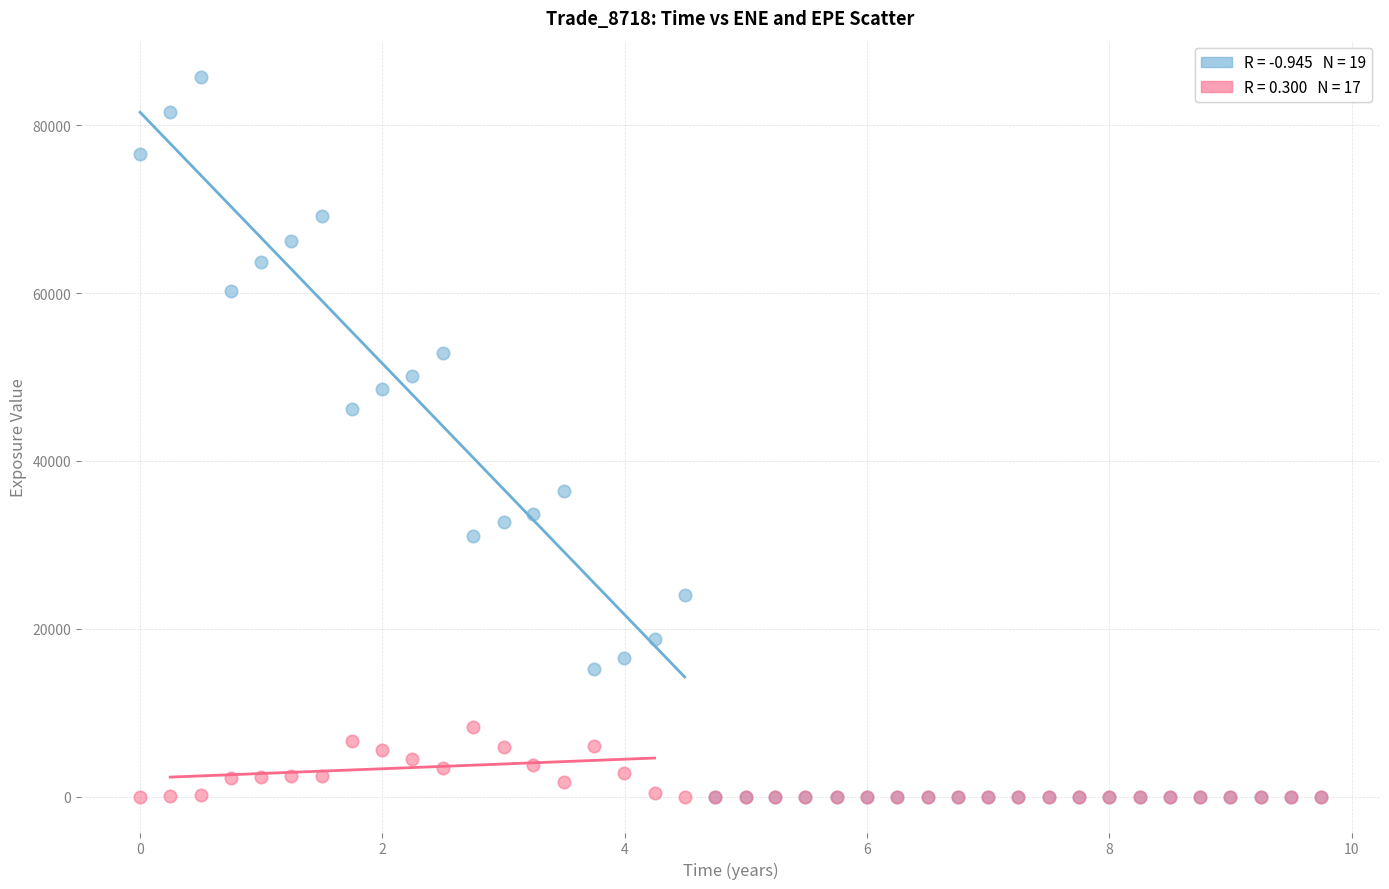

Across all series, what Y value is closest to 42902?

46140.8